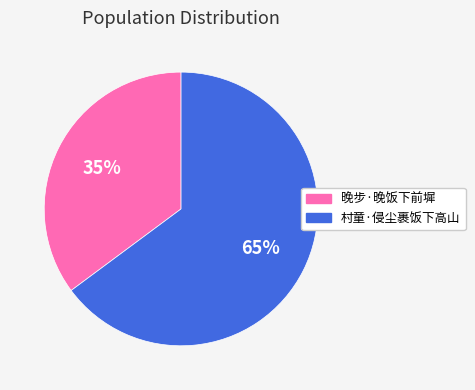

Is it true that 晚步·晚饭下前墀 is 48% of the pie?

False